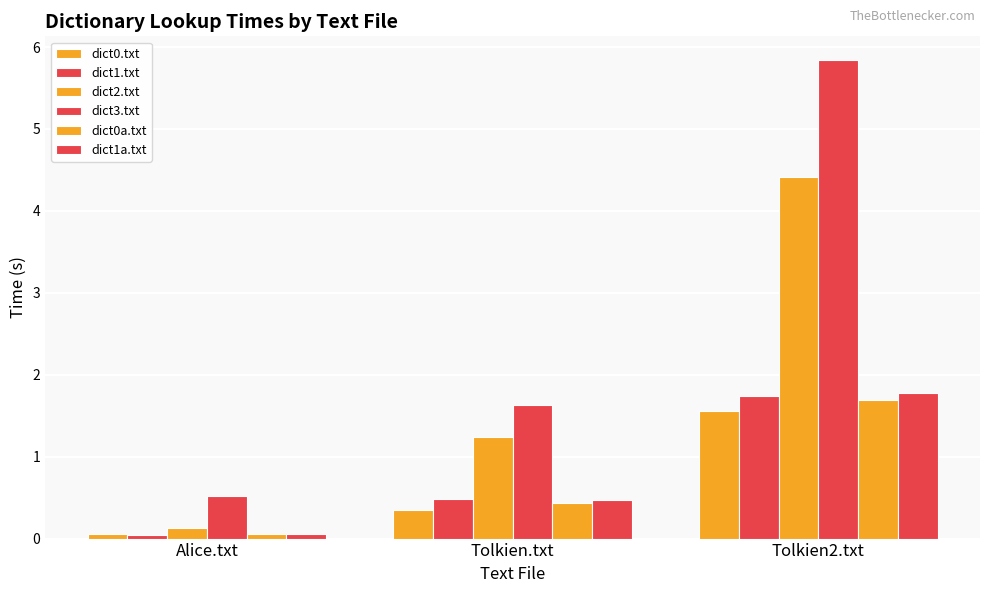

How many categories are shown in the chart?

3